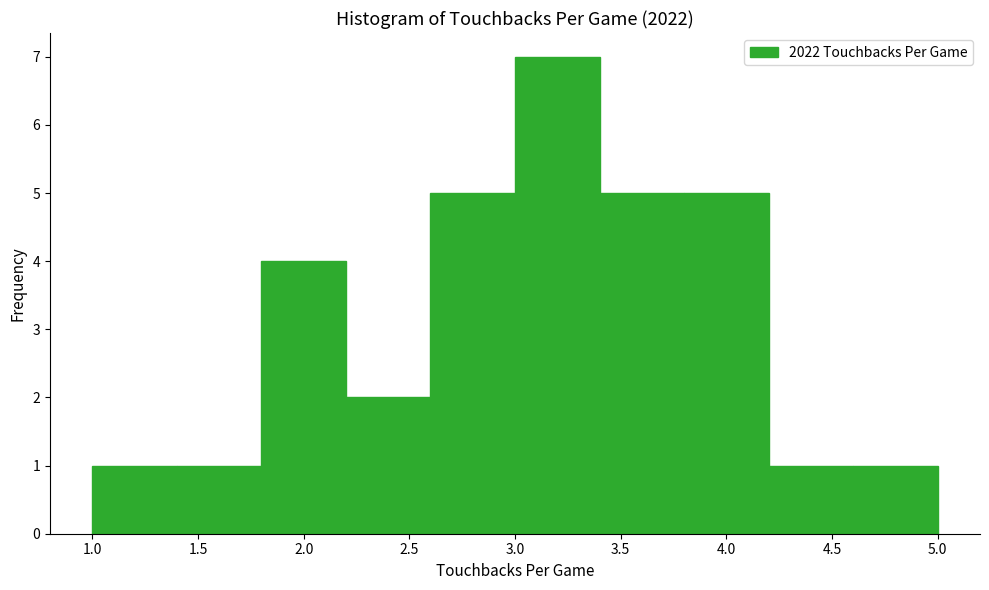

How tall is the bar that spans 3.8 to 4.2 on the x-axis? The values are not printed on the chart, so give them approximately, as read against the axis.

5